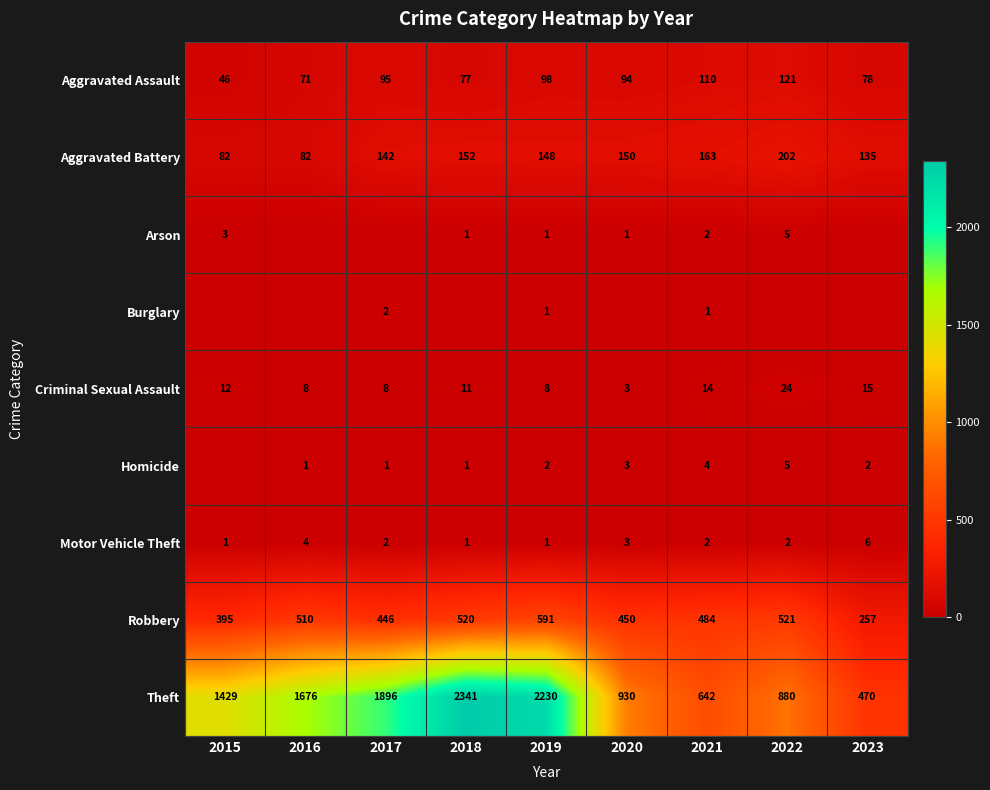

List the labels in order of Aggravated Assault value, smallest first.

2015, 2016, 2018, 2023, 2020, 2017, 2019, 2021, 2022